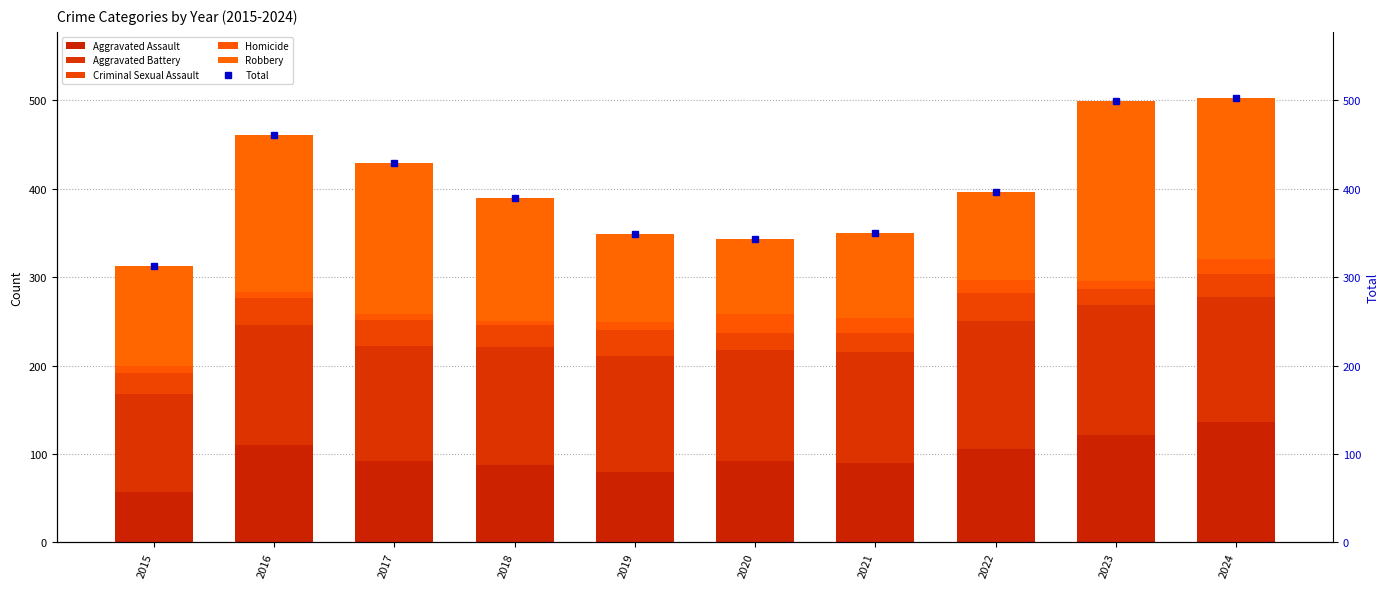

What is the approximate value of Criminal Sexual Assault at 2019?

29